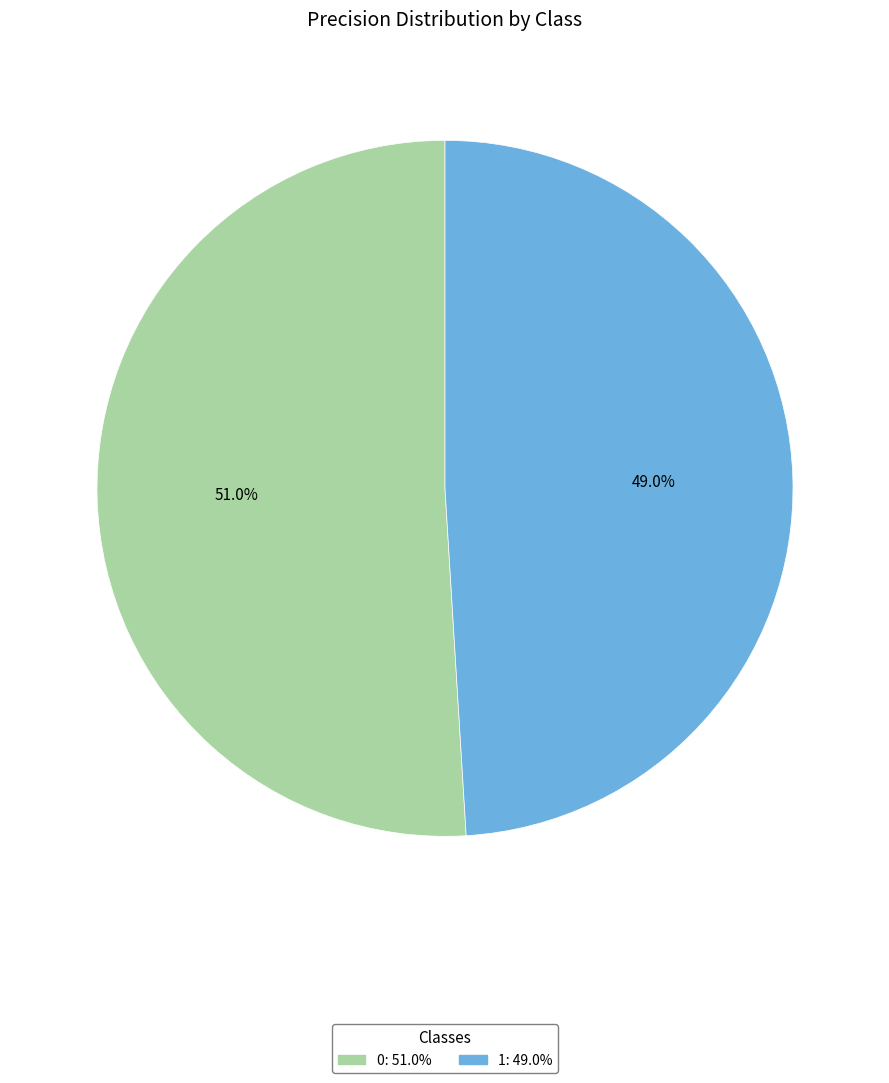

Rank the categories by value from lowest to highest.

1, 0